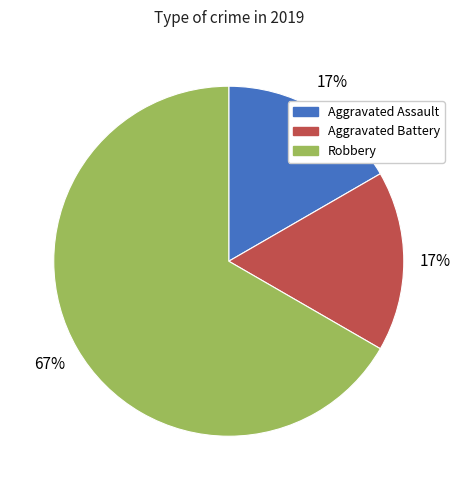

To the nearest percent, what is the average slice percentage?

33%